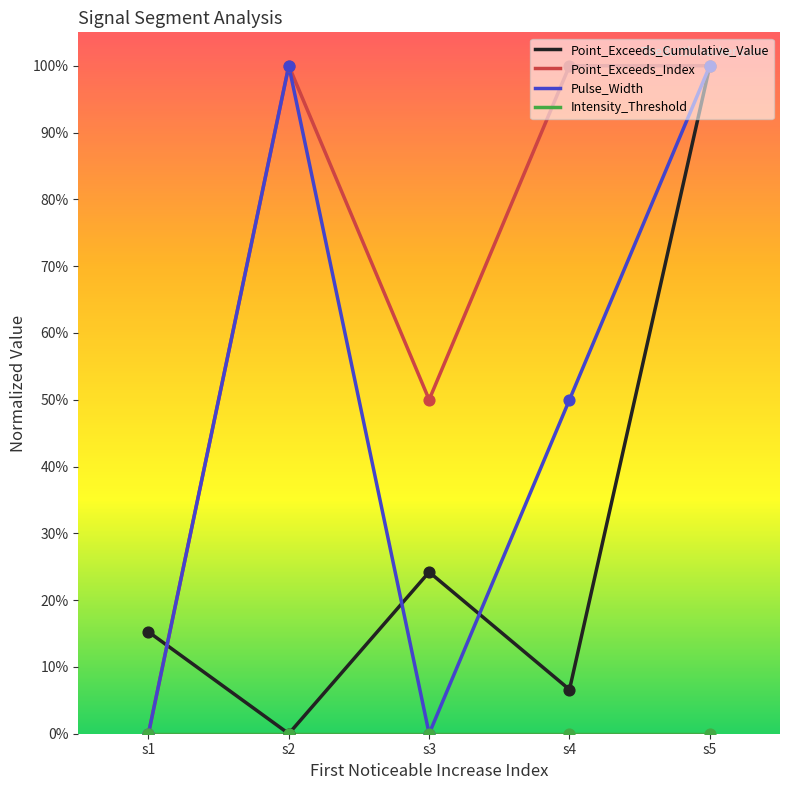

Is this an area chart (filled region under the line)?

No